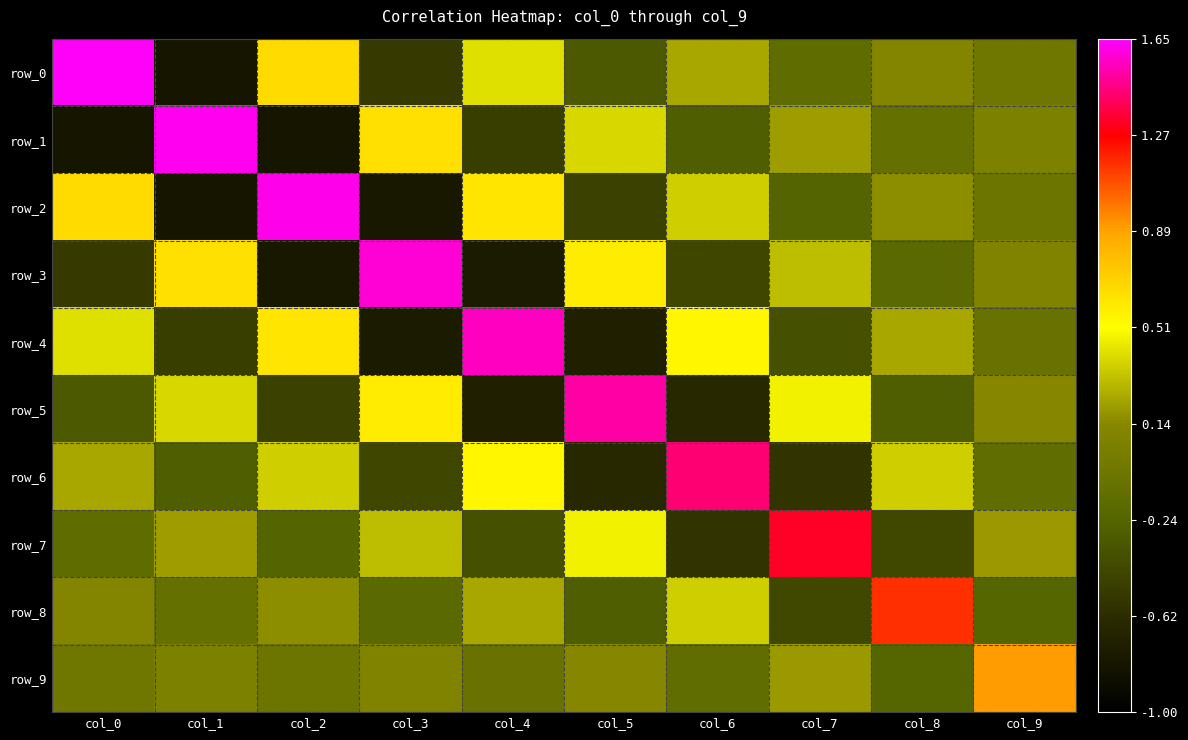

Which label corresponds to the largest value in the chart?

col_0